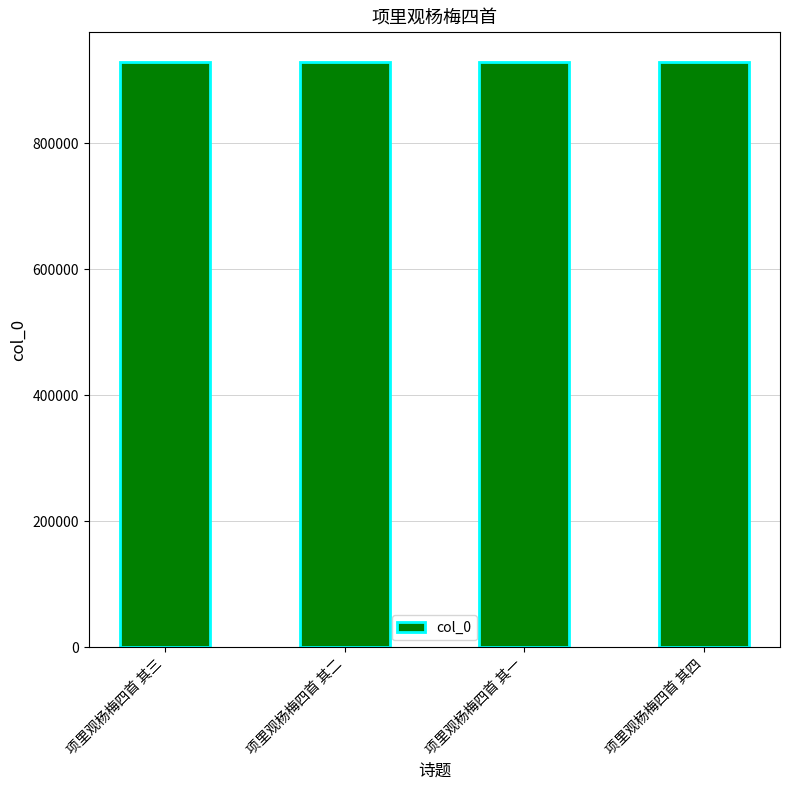

Read the value at 项里观杨梅四首 其二.

929644